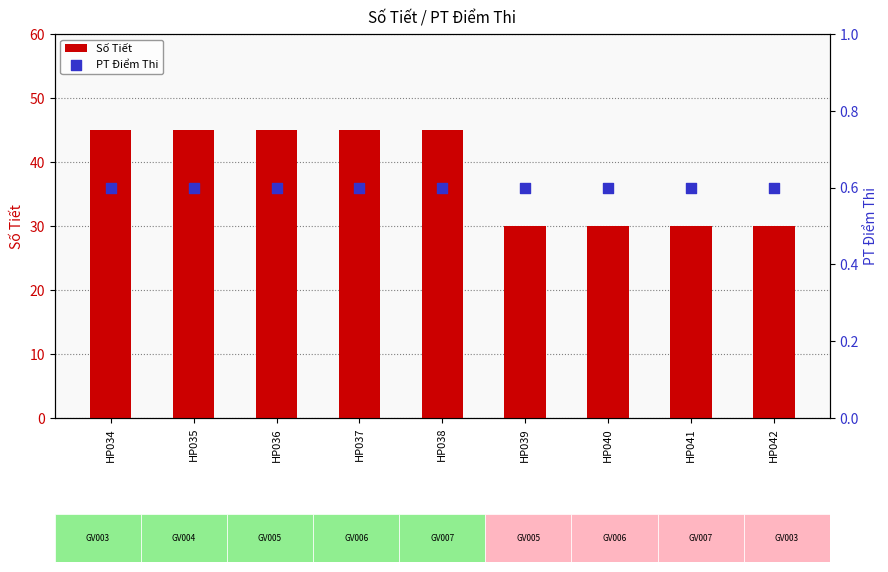

Which series has the largest Y range (max minus min)?

Số Tiết